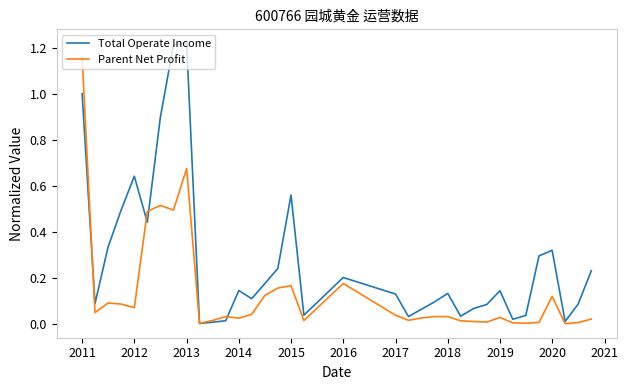

What are all the series names shown in the legend?

Total Operate Income, Parent Net Profit